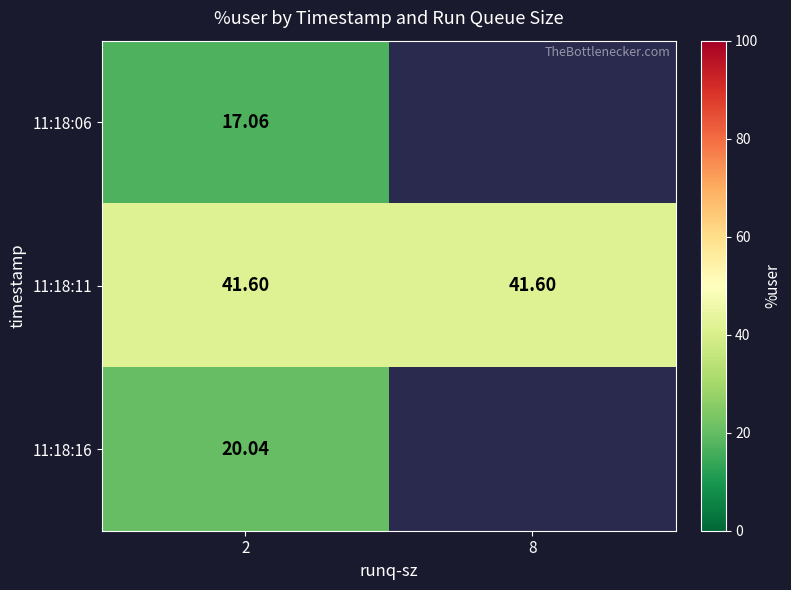

What is the maximum value shown in the chart?

41.6